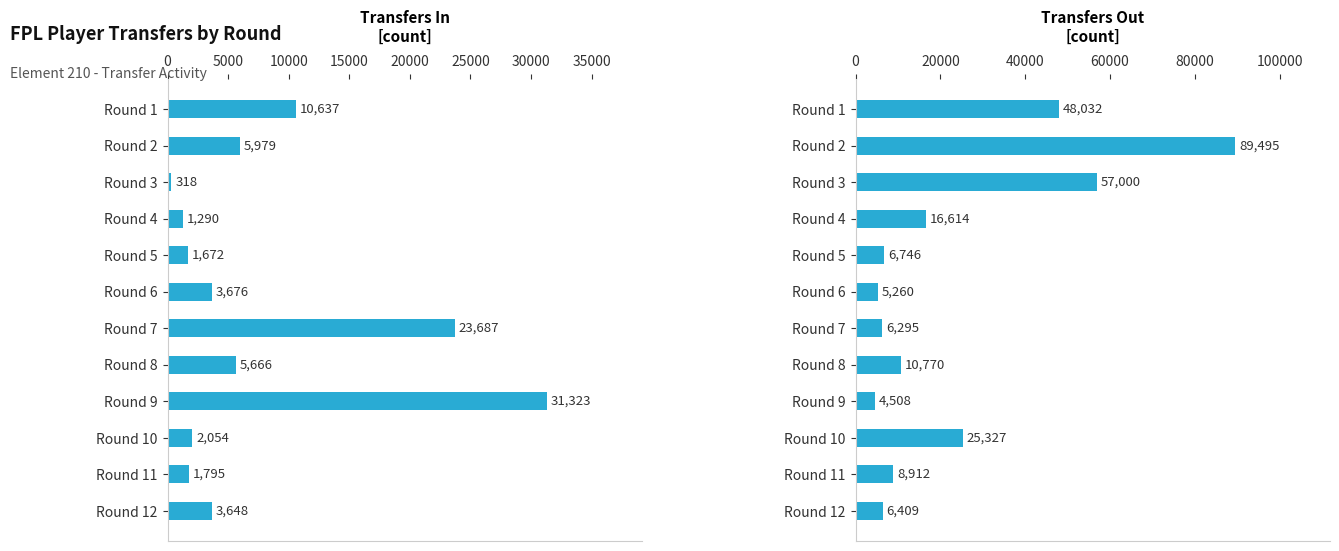

What is the average value of the transfers_in series?

7645